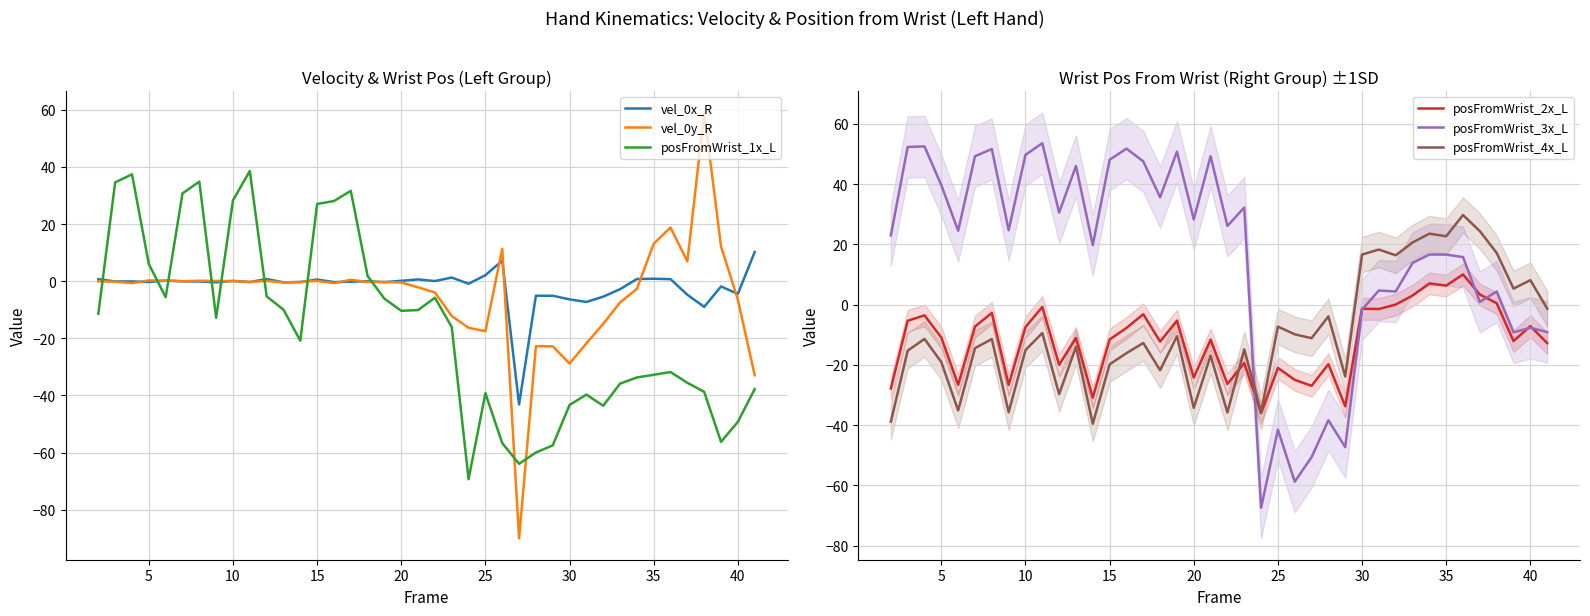

The value of posFromWrist_1x_L at 30 is -70.6. True or false?

False